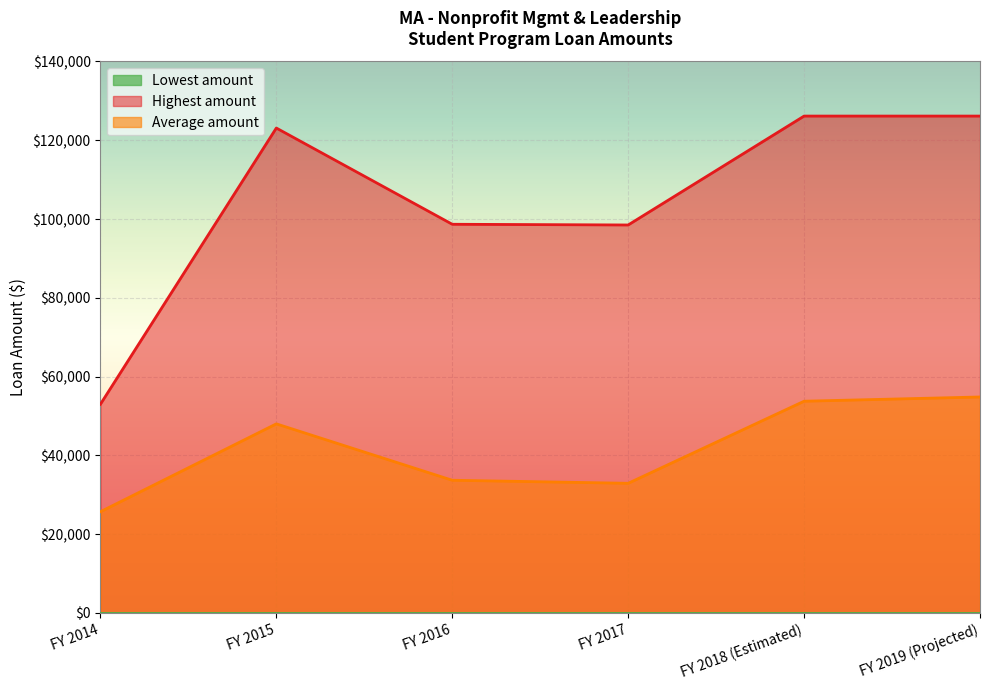

What is the maximum value for Average amount?

54832